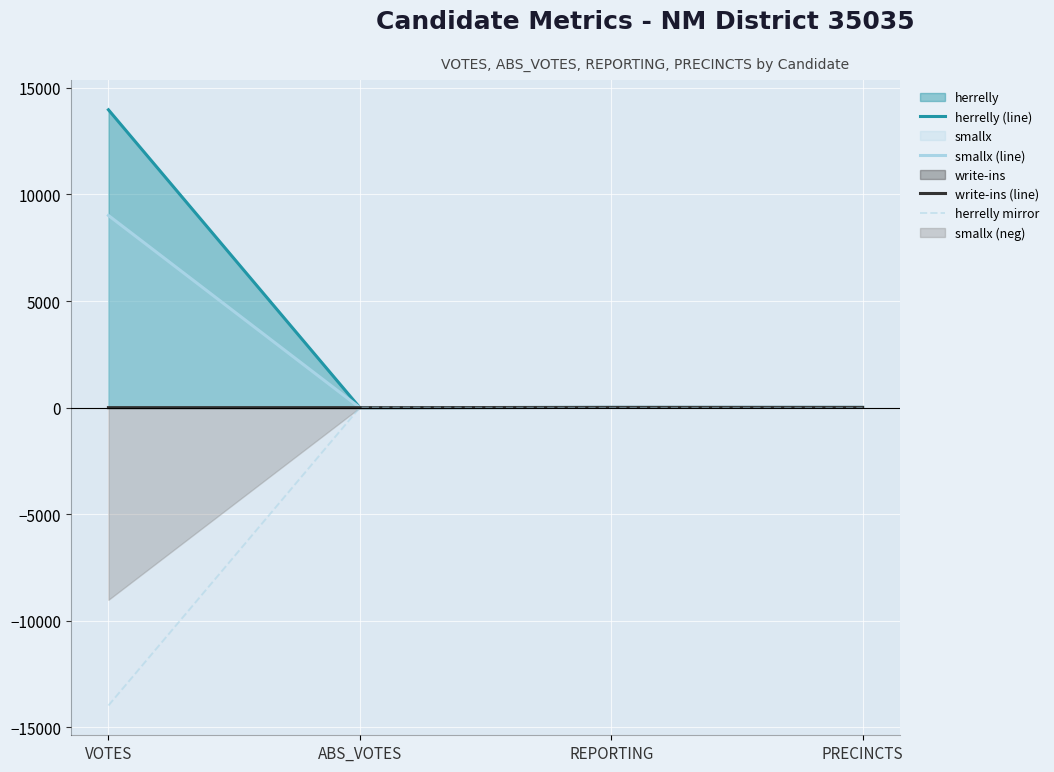

True or false: write-ins (line) and smallx (line) intersect in this chart.

False